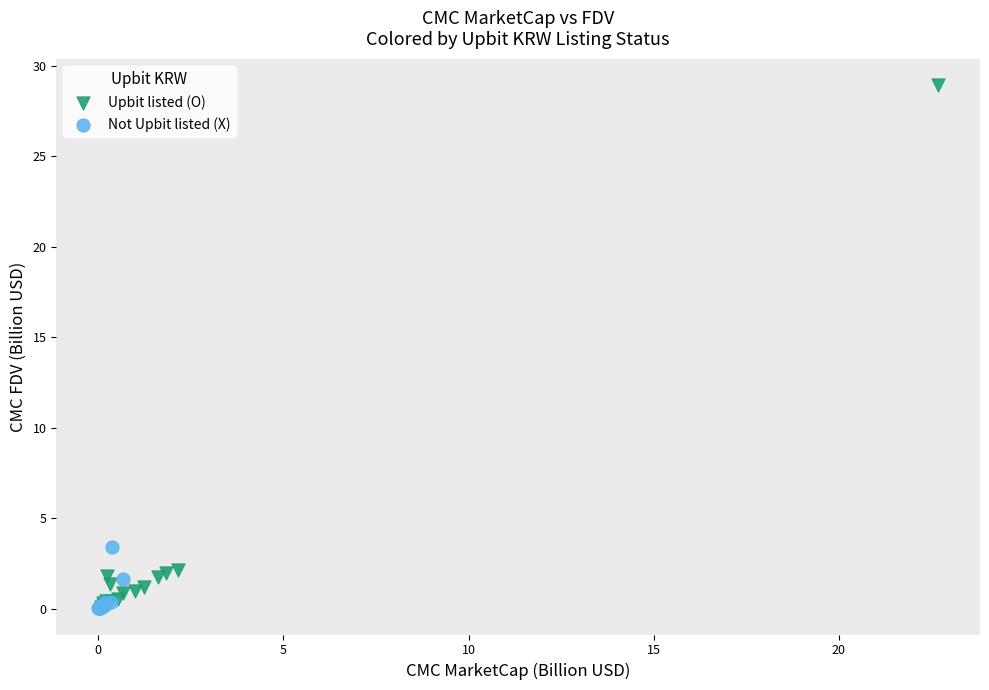

Which series has the largest Y range (max minus min)?

Upbit listed (O)